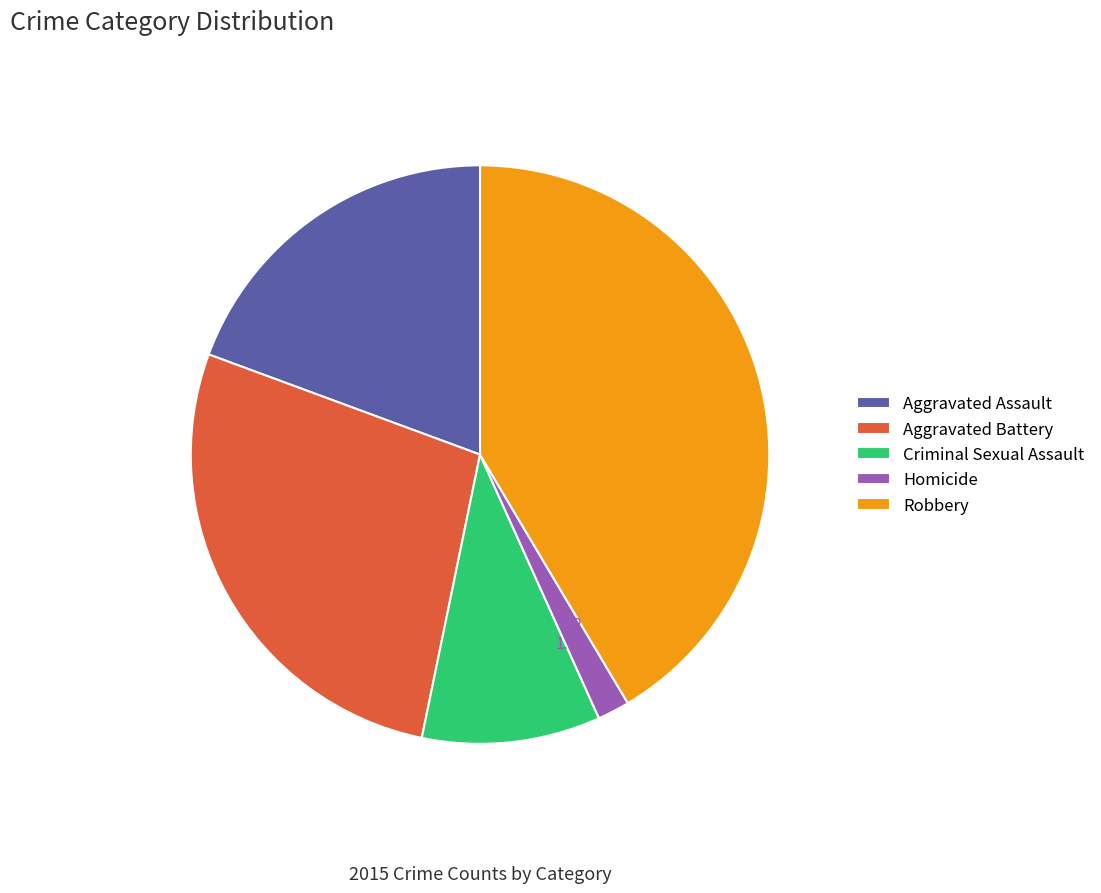

Count the number of slices in the pie.

5